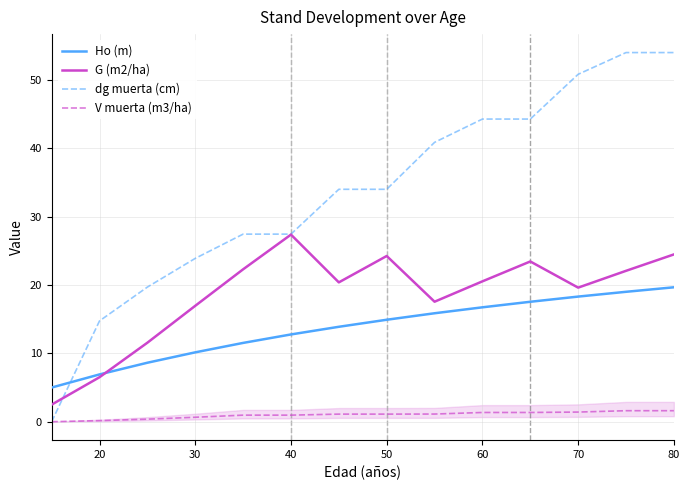

True or false: V muerta (m3/ha) and G (m2/ha) cross at least once.

False